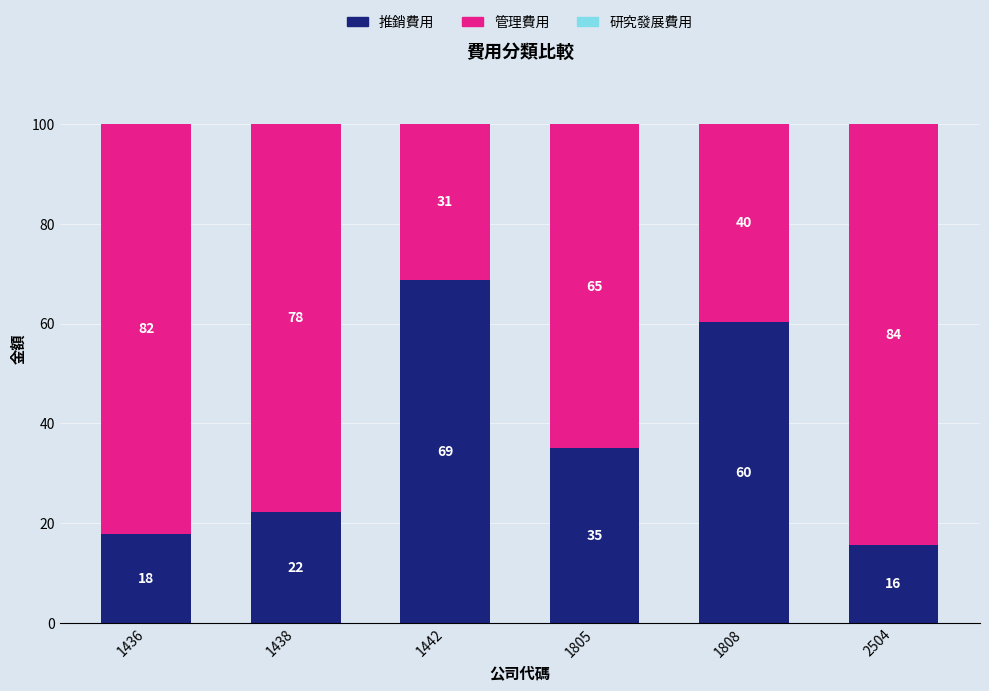

What is the difference between the second highest and minimum values in the 推銷費用 series?

44.6